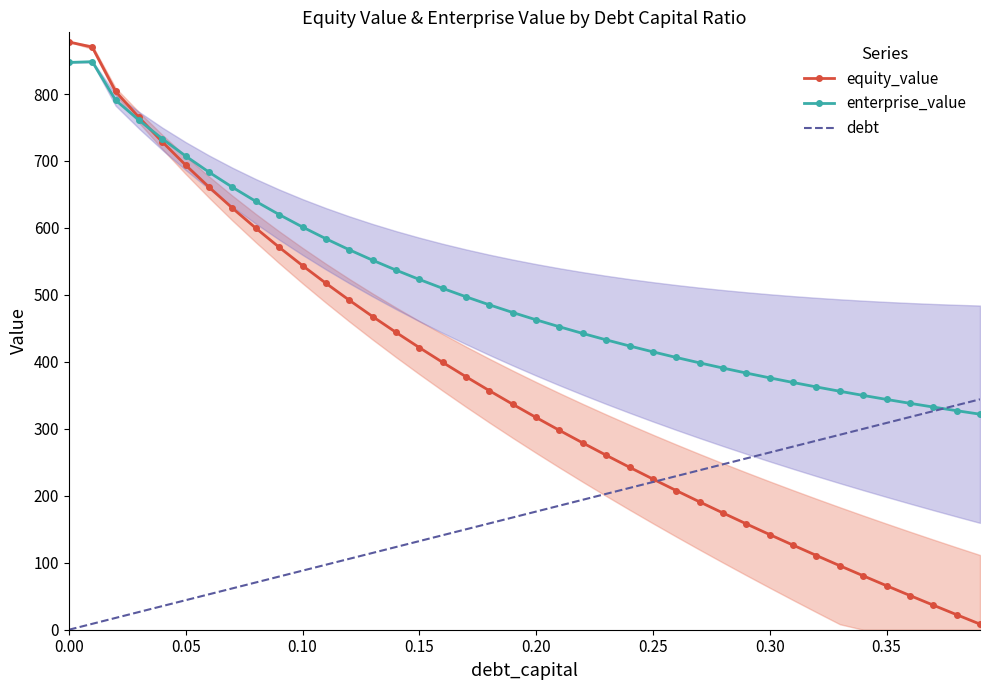

Rank the series by their average value, from lowest to highest.

debt, equity_value, enterprise_value